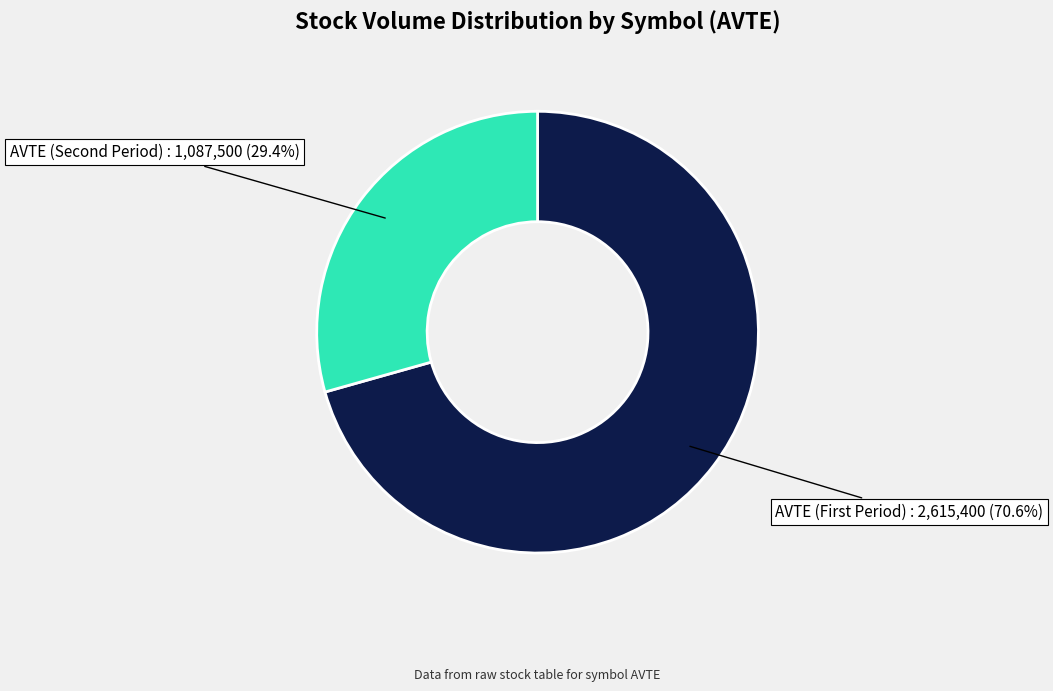

Is there a majority slice in this chart?

Yes